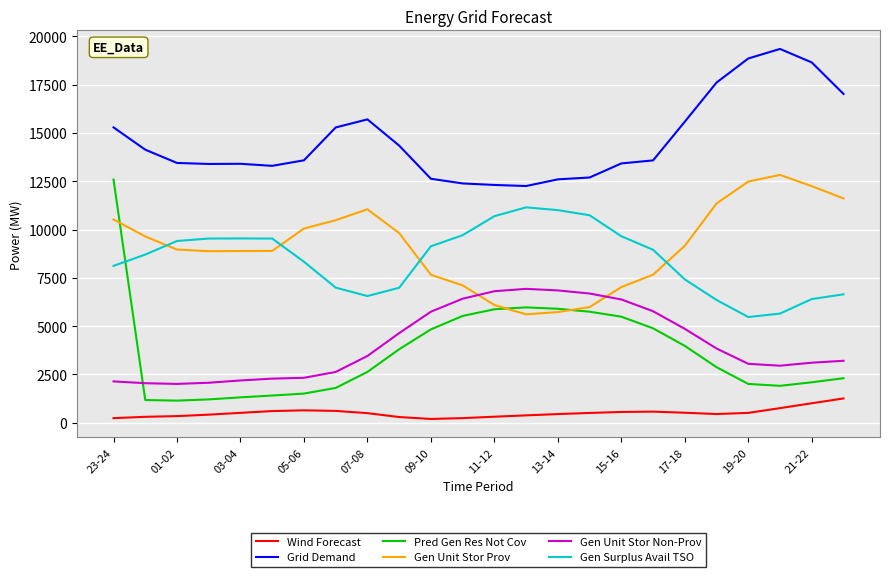

How many times do Pred Gen Res Not Cov and Gen Unit Stor Non-Prov cross each other?

1